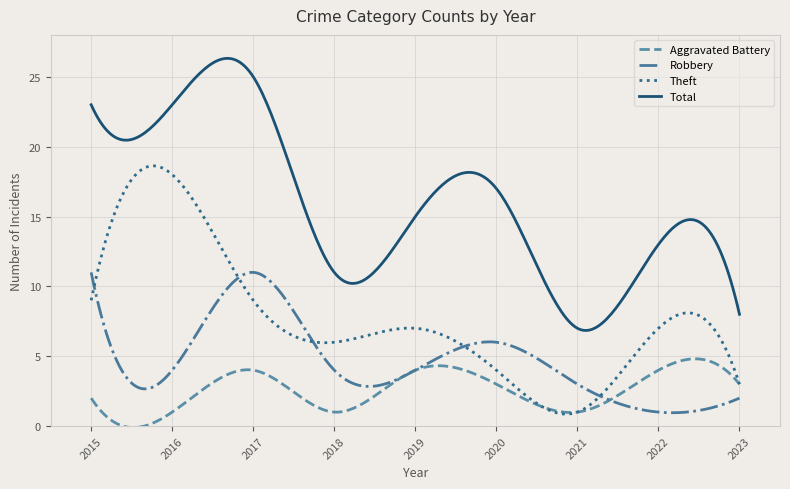

Rank the series by their maximum value, from lowest to highest.

Aggravated Battery, Robbery, Theft, Total